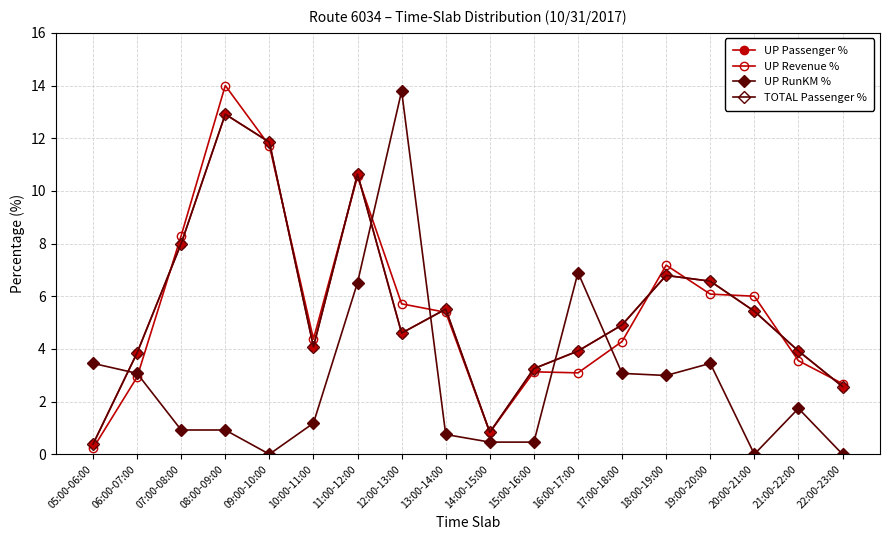

Is the value of TOTAL Passenger % at 14:00-15:00 greater than the value of UP Passenger % at 20:00-21:00?

No